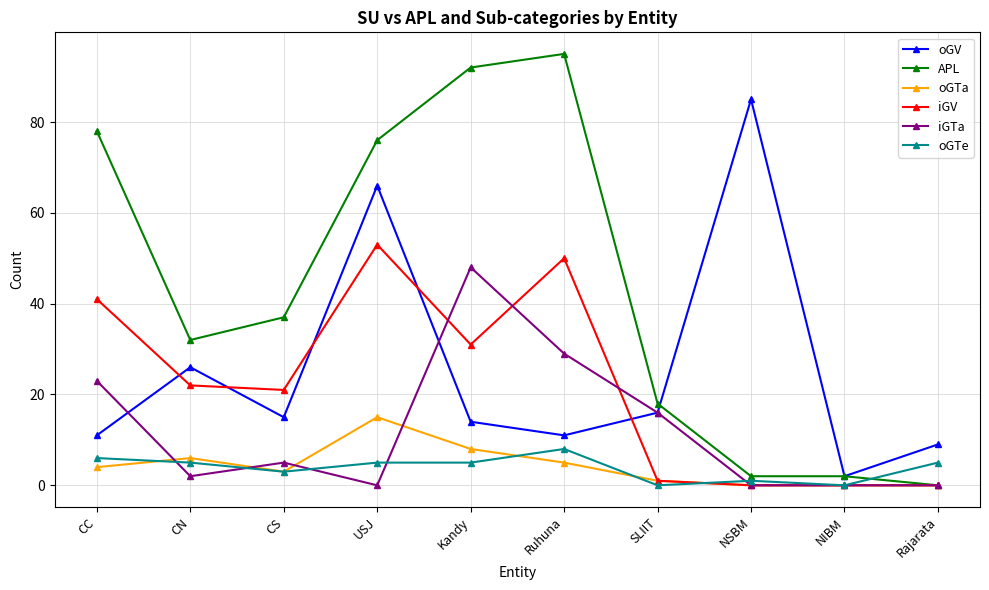

The value of oGTa at Ruhuna is 5. True or false?

True